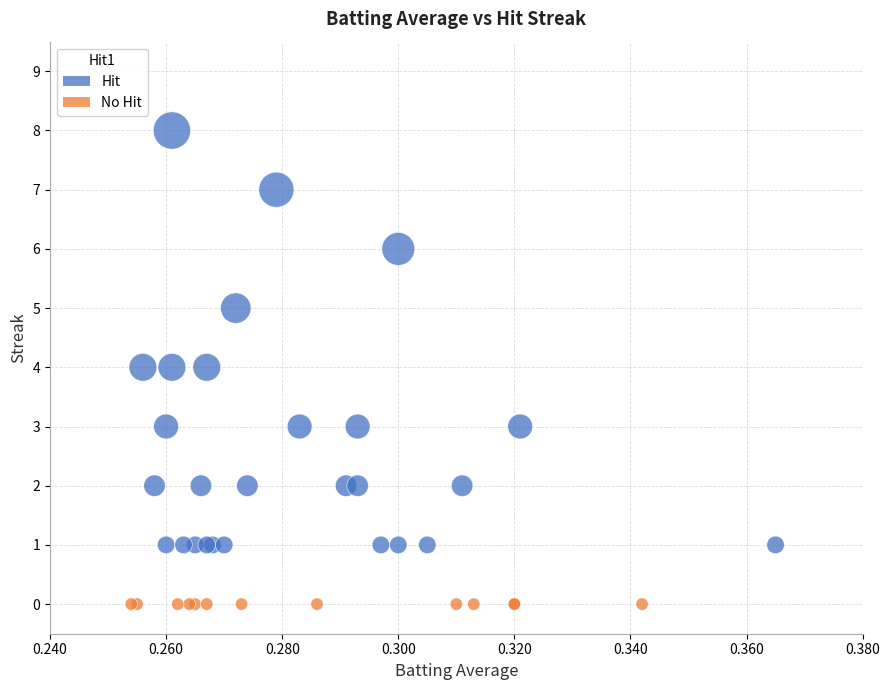

Which series contains the highest Y value?

Hit